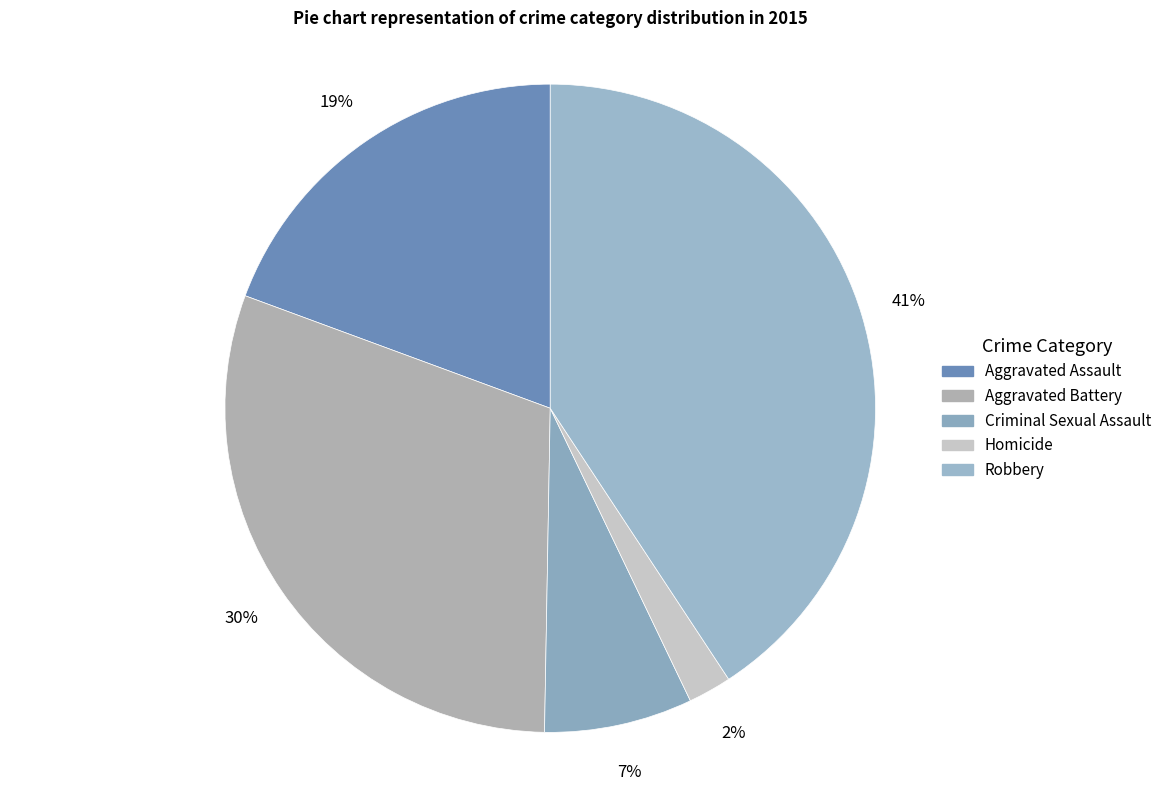

Combined, do Homicide and Criminal Sexual Assault account for over 50%?

No